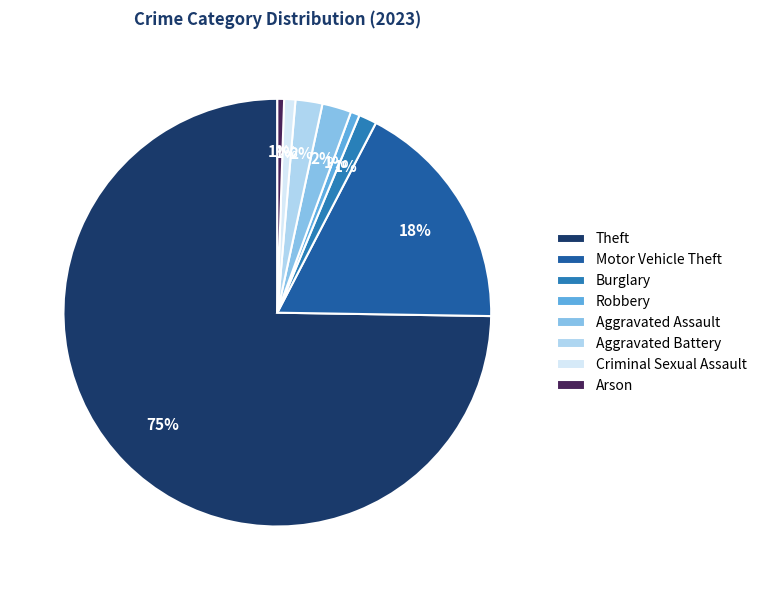

Is it true that Criminal Sexual Assault is 1% of the pie?

True